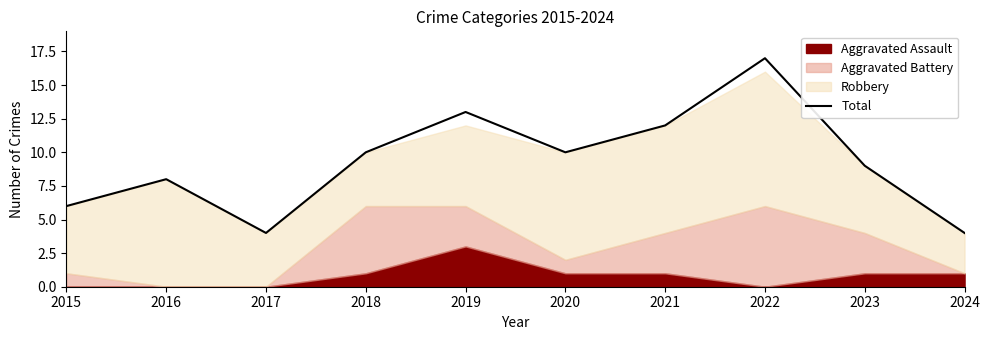

What is the value of the 4th point from the left?

10